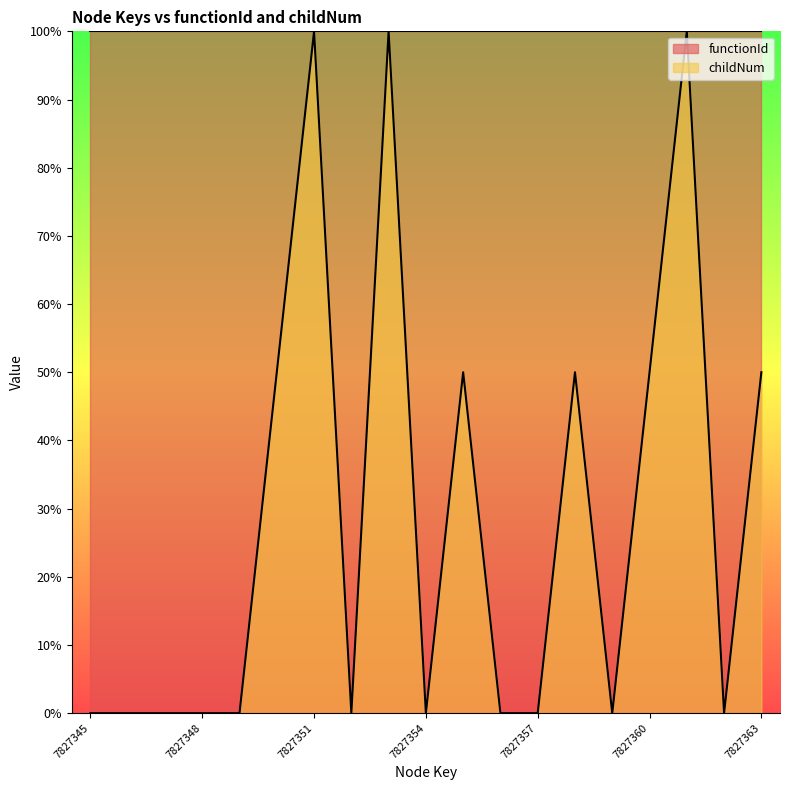

The value at 7827346 is 0. True or false?

True